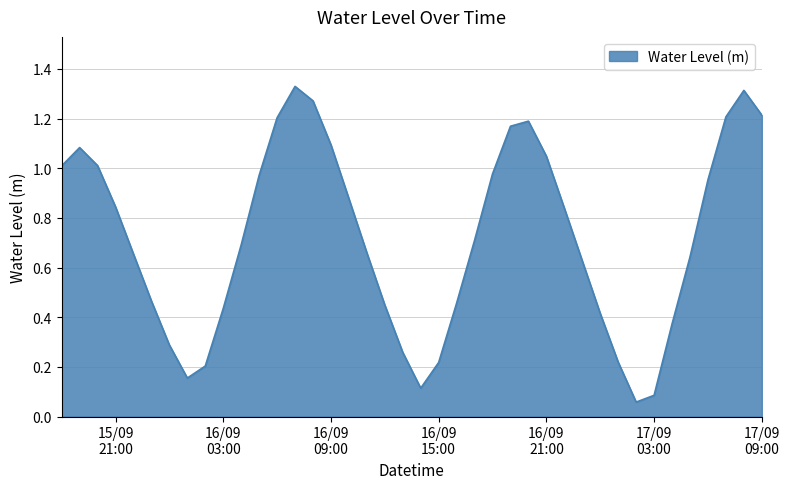

How many points are higher than both their immediate neighbors (excluding endpoints)?

4